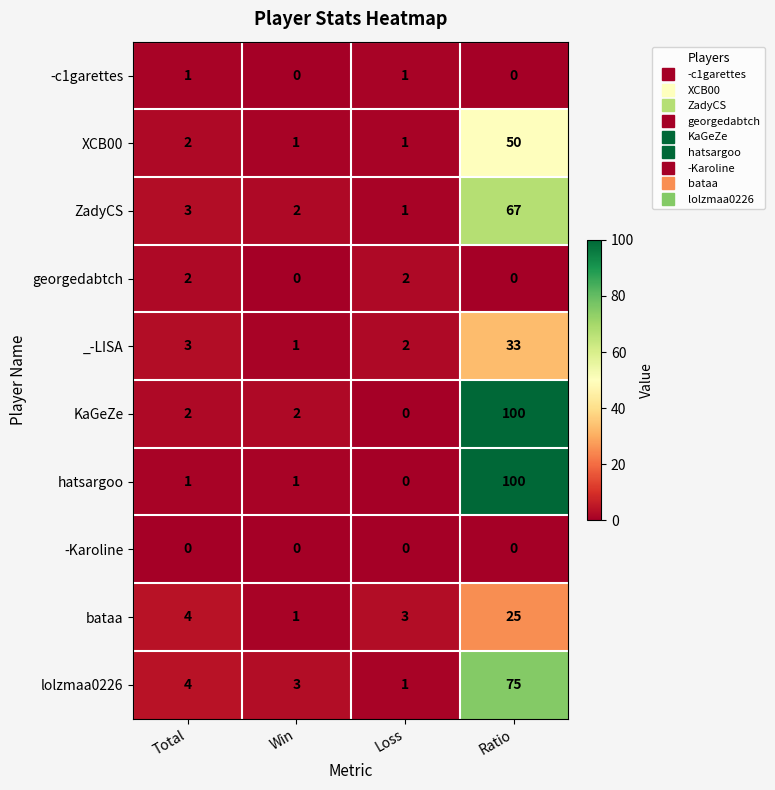

Which series changed the most between Total and Ratio?

hatsargoo